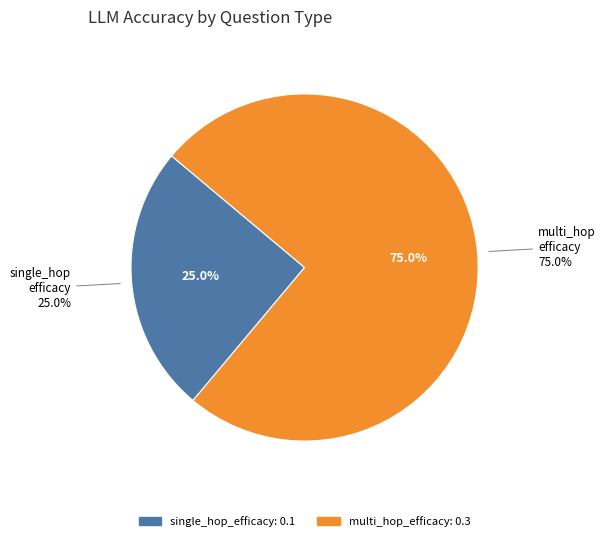

The multi_hop_efficacy slice represents 62% of the pie. True or false?

False